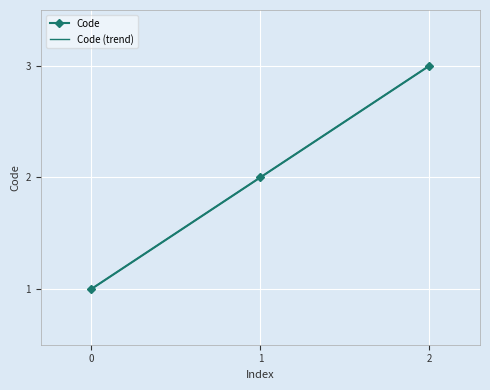

Is it true that Code equals 0 at 0?

False